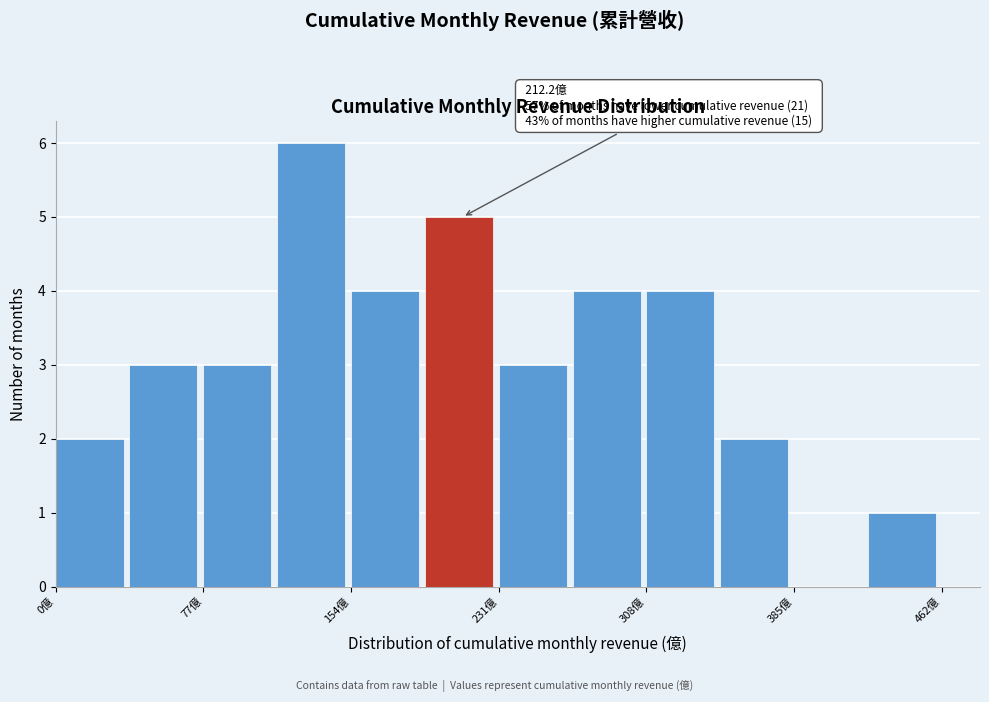

Read against the x-axis, roughly where is the centre of the tallest bar?

130